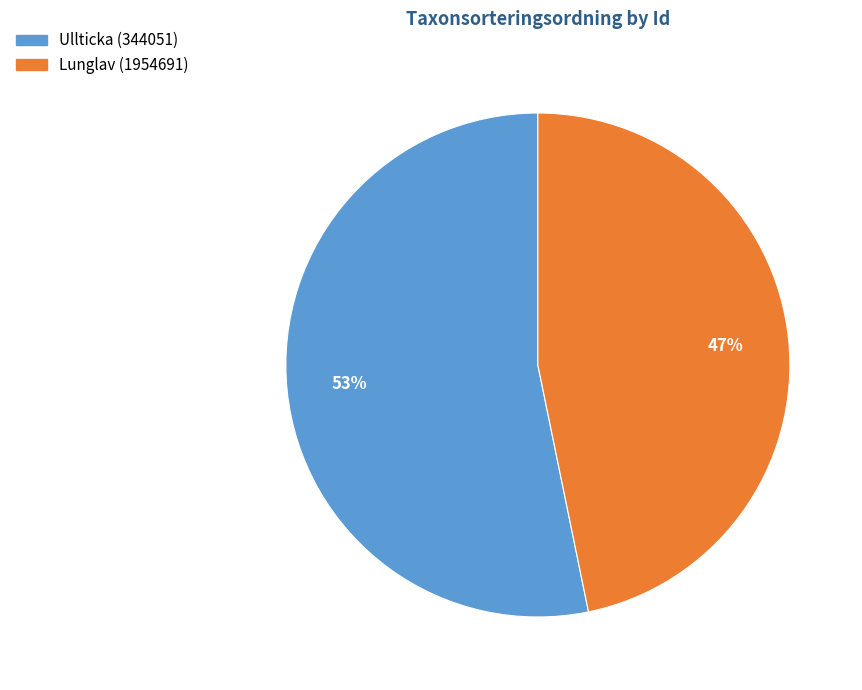

Which slice represents more than half of the pie?

Ullticka (344051)